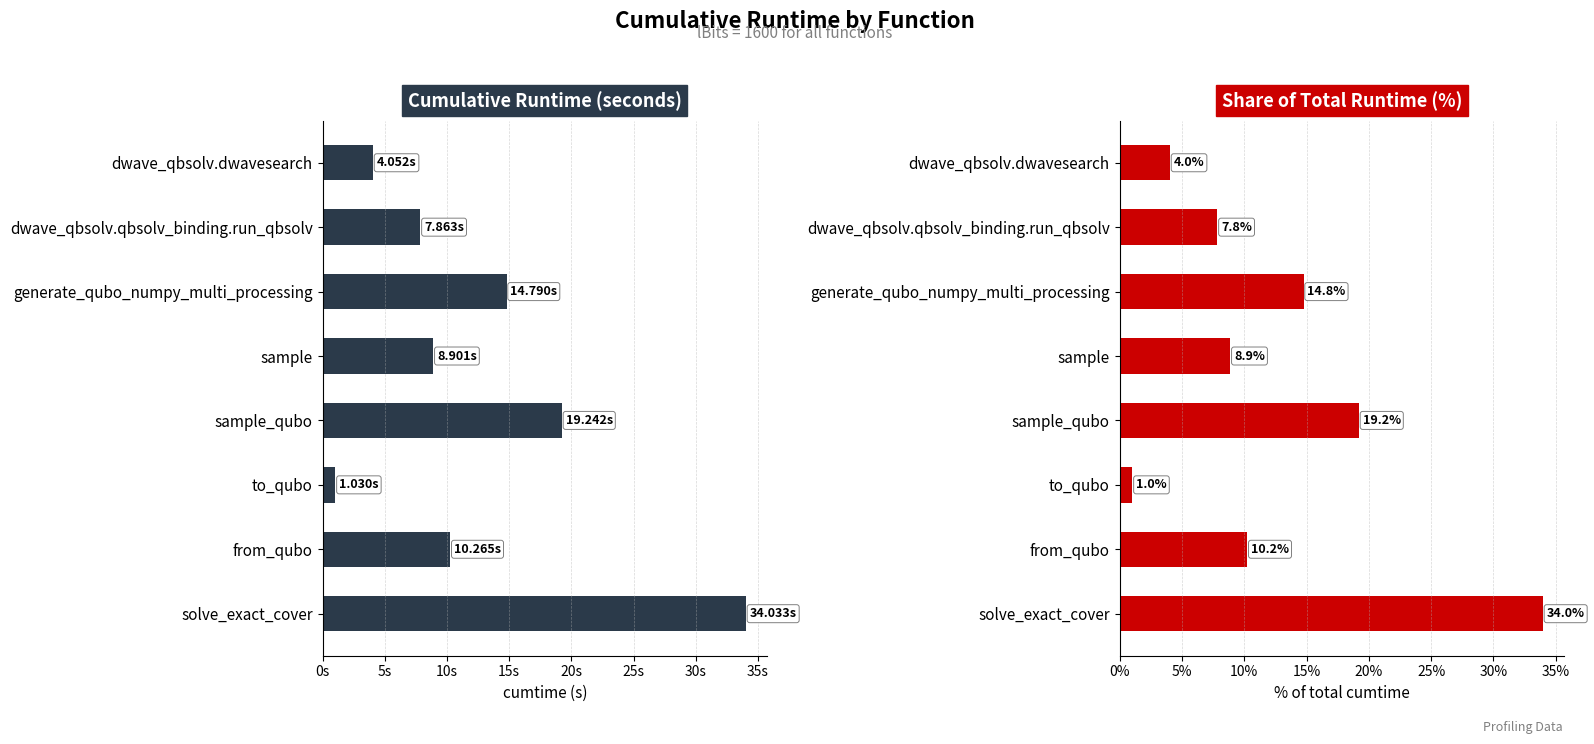

What is the value of the cumtime bar at the 5th from the left?

19.2